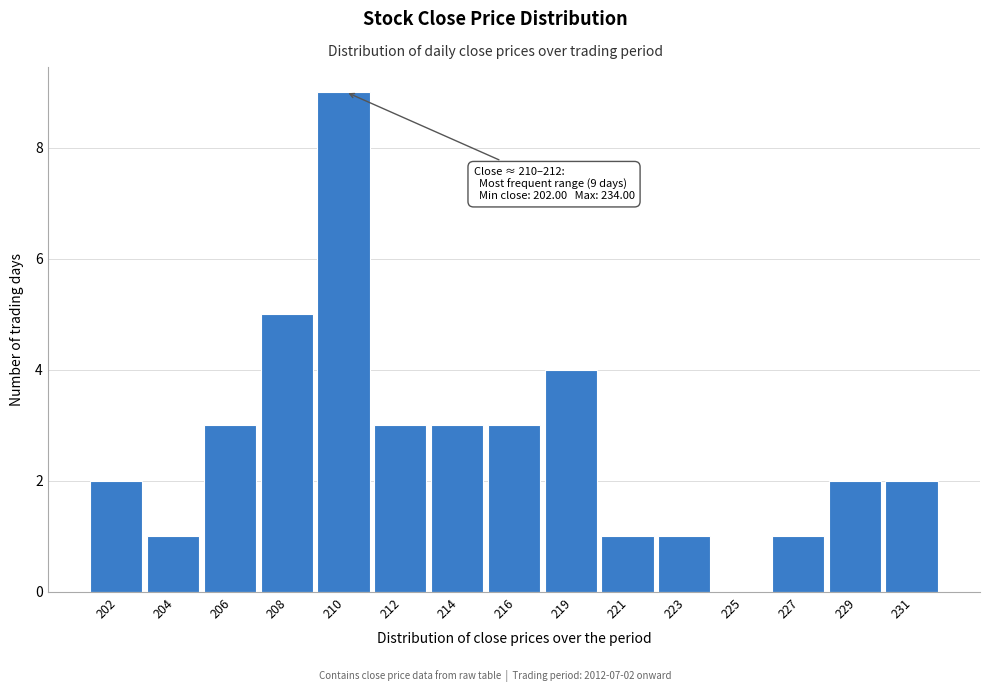

Reading left to right, extract all data points from this chart.

202=2	204=1	206=3	208=5	210=9	212=3	214=3	216=3	219=4	221=1	223=1	225=0	227=1	229=2	231=2